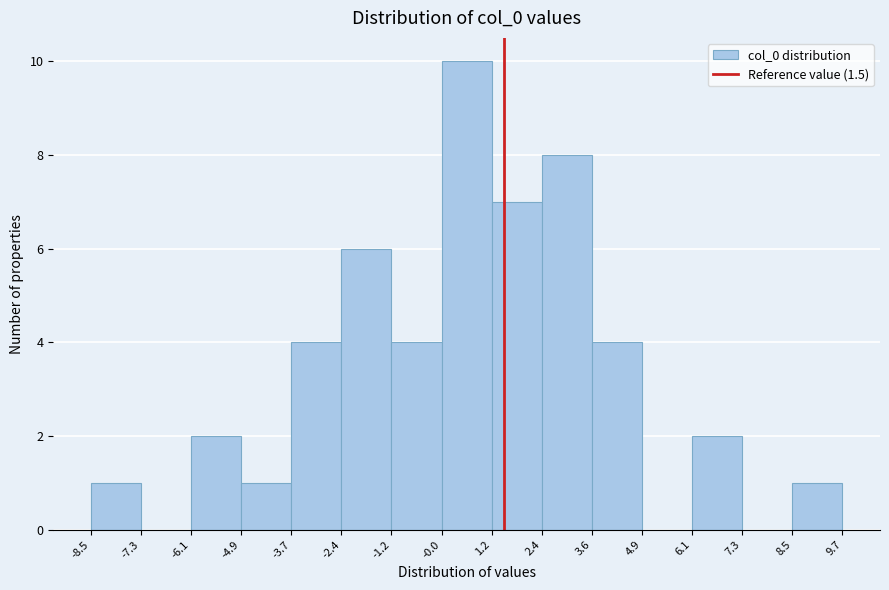

Over which range of the x-axis is the bar tallest?

-0.0 to 1.2